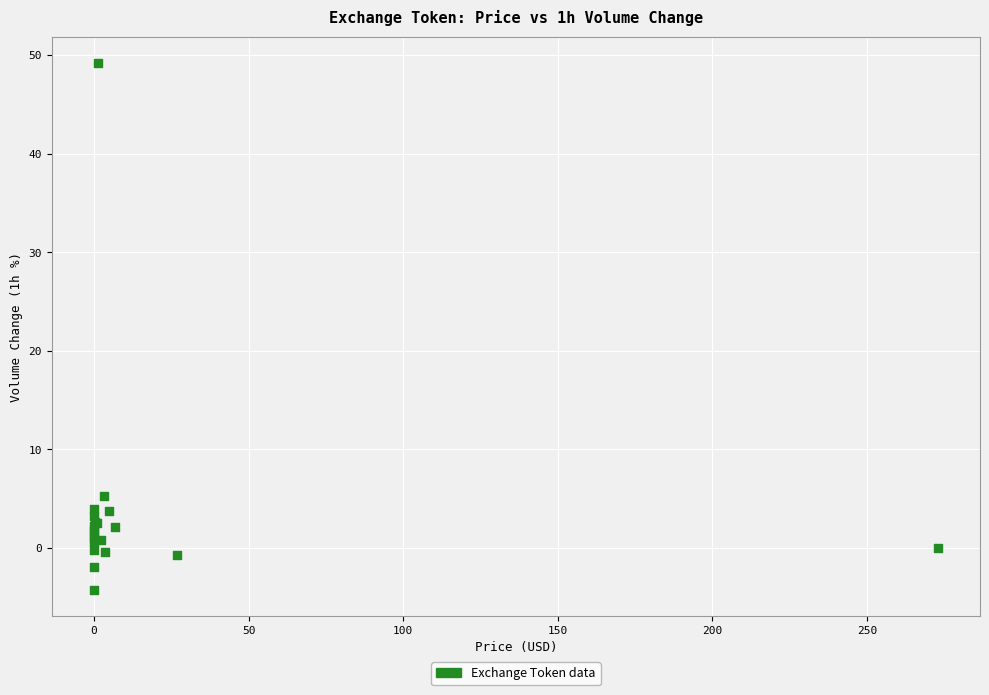

What Y value in the scatter plot is closest to 22?

5.3